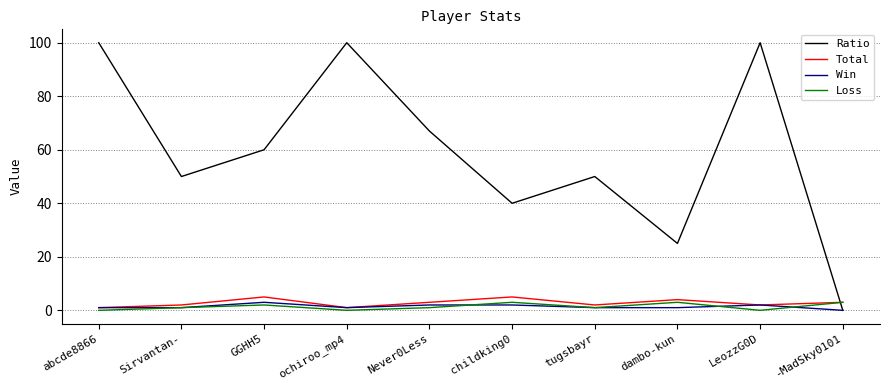

True or false: Win has a value of 0 at -MadSky0101.

True